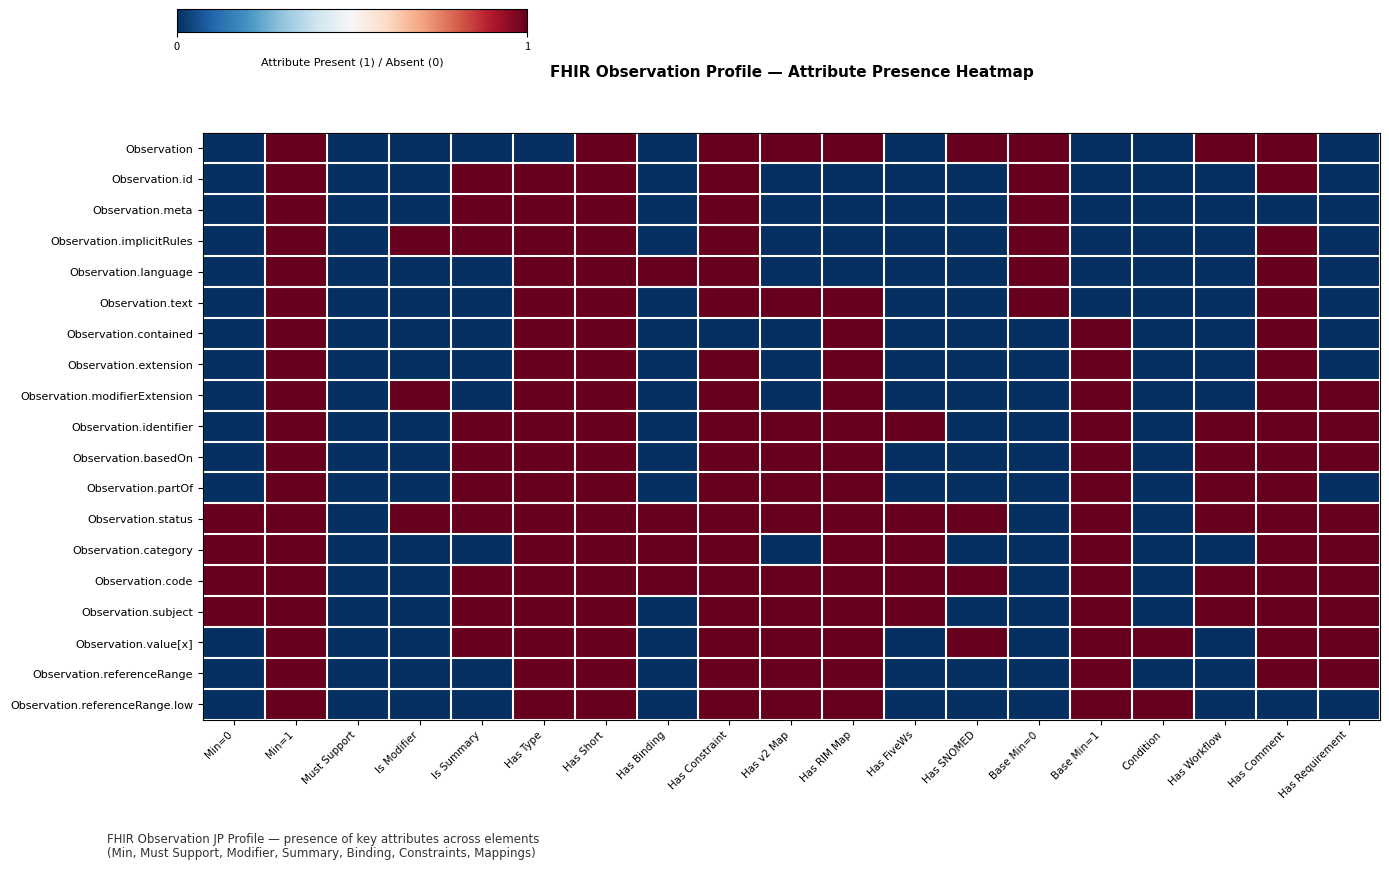

Reading right to left, what are all the values shown in this chart?

Observation: Has Requirement=0	Has Comment=1	Has Workflow=1	Condition=0	Base Min=1=0	Base Min=0=1	Has SNOMED=1	Has FiveWs=0	Has RIM Map=1	Has v2 Map=1	Has Constraint=1	Has Binding=0	Has Short=1	Has Type=0	Is Summary=0	Is Modifier=0	Must Support=0	Min=1=1	Min=0=0
Observation.id: Has Requirement=0	Has Comment=1	Has Workflow=0	Condition=0	Base Min=1=0	Base Min=0=1	Has SNOMED=0	Has FiveWs=0	Has RIM Map=0	Has v2 Map=0	Has Constraint=1	Has Binding=0	Has Short=1	Has Type=1	Is Summary=1	Is Modifier=0	Must Support=0	Min=1=1	Min=0=0
Observation.meta: Has Requirement=0	Has Comment=0	Has Workflow=0	Condition=0	Base Min=1=0	Base Min=0=1	Has SNOMED=0	Has FiveWs=0	Has RIM Map=0	Has v2 Map=0	Has Constraint=1	Has Binding=0	Has Short=1	Has Type=1	Is Summary=1	Is Modifier=0	Must Support=0	Min=1=1	Min=0=0
Observation.implicitRules: Has Requirement=0	Has Comment=1	Has Workflow=0	Condition=0	Base Min=1=0	Base Min=0=1	Has SNOMED=0	Has FiveWs=0	Has RIM Map=0	Has v2 Map=0	Has Constraint=1	Has Binding=0	Has Short=1	Has Type=1	Is Summary=1	Is Modifier=1	Must Support=0	Min=1=1	Min=0=0
Observation.language: Has Requirement=0	Has Comment=1	Has Workflow=0	Condition=0	Base Min=1=0	Base Min=0=1	Has SNOMED=0	Has FiveWs=0	Has RIM Map=0	Has v2 Map=0	Has Constraint=1	Has Binding=1	Has Short=1	Has Type=1	Is Summary=0	Is Modifier=0	Must Support=0	Min=1=1	Min=0=0
Observation.text: Has Requirement=0	Has Comment=1	Has Workflow=0	Condition=0	Base Min=1=0	Base Min=0=1	Has SNOMED=0	Has FiveWs=0	Has RIM Map=1	Has v2 Map=1	Has Constraint=1	Has Binding=0	Has Short=1	Has Type=1	Is Summary=0	Is Modifier=0	Must Support=0	Min=1=1	Min=0=0
Observation.contained: Has Requirement=0	Has Comment=1	Has Workflow=0	Condition=0	Base Min=1=1	Base Min=0=0	Has SNOMED=0	Has FiveWs=0	Has RIM Map=1	Has v2 Map=0	Has Constraint=0	Has Binding=0	Has Short=1	Has Type=1	Is Summary=0	Is Modifier=0	Must Support=0	Min=1=1	Min=0=0
Observation.extension: Has Requirement=0	Has Comment=1	Has Workflow=0	Condition=0	Base Min=1=1	Base Min=0=0	Has SNOMED=0	Has FiveWs=0	Has RIM Map=1	Has v2 Map=0	Has Constraint=1	Has Binding=0	Has Short=1	Has Type=1	Is Summary=0	Is Modifier=0	Must Support=0	Min=1=1	Min=0=0
Observation.modifierExtension: Has Requirement=1	Has Comment=1	Has Workflow=0	Condition=0	Base Min=1=1	Base Min=0=0	Has SNOMED=0	Has FiveWs=0	Has RIM Map=1	Has v2 Map=0	Has Constraint=1	Has Binding=0	Has Short=1	Has Type=1	Is Summary=0	Is Modifier=1	Must Support=0	Min=1=1	Min=0=0
Observation.identifier: Has Requirement=1	Has Comment=1	Has Workflow=1	Condition=0	Base Min=1=1	Base Min=0=0	Has SNOMED=0	Has FiveWs=1	Has RIM Map=1	Has v2 Map=1	Has Constraint=1	Has Binding=0	Has Short=1	Has Type=1	Is Summary=1	Is Modifier=0	Must Support=0	Min=1=1	Min=0=0
Observation.basedOn: Has Requirement=1	Has Comment=1	Has Workflow=1	Condition=0	Base Min=1=1	Base Min=0=0	Has SNOMED=0	Has FiveWs=0	Has RIM Map=1	Has v2 Map=1	Has Constraint=1	Has Binding=0	Has Short=1	Has Type=1	Is Summary=1	Is Modifier=0	Must Support=0	Min=1=1	Min=0=0
Observation.partOf: Has Requirement=0	Has Comment=1	Has Workflow=1	Condition=0	Base Min=1=1	Base Min=0=0	Has SNOMED=0	Has FiveWs=0	Has RIM Map=1	Has v2 Map=1	Has Constraint=1	Has Binding=0	Has Short=1	Has Type=1	Is Summary=1	Is Modifier=0	Must Support=0	Min=1=1	Min=0=0
Observation.status: Has Requirement=1	Has Comment=1	Has Workflow=1	Condition=0	Base Min=1=1	Base Min=0=0	Has SNOMED=1	Has FiveWs=1	Has RIM Map=1	Has v2 Map=1	Has Constraint=1	Has Binding=1	Has Short=1	Has Type=1	Is Summary=1	Is Modifier=1	Must Support=0	Min=1=1	Min=0=1
Observation.category: Has Requirement=1	Has Comment=1	Has Workflow=0	Condition=0	Base Min=1=1	Base Min=0=0	Has SNOMED=0	Has FiveWs=1	Has RIM Map=1	Has v2 Map=0	Has Constraint=1	Has Binding=1	Has Short=1	Has Type=1	Is Summary=0	Is Modifier=0	Must Support=0	Min=1=1	Min=0=1
Observation.code: Has Requirement=1	Has Comment=1	Has Workflow=1	Condition=0	Base Min=1=1	Base Min=0=0	Has SNOMED=1	Has FiveWs=1	Has RIM Map=1	Has v2 Map=1	Has Constraint=1	Has Binding=1	Has Short=1	Has Type=1	Is Summary=1	Is Modifier=0	Must Support=0	Min=1=1	Min=0=1
Observation.subject: Has Requirement=1	Has Comment=1	Has Workflow=1	Condition=0	Base Min=1=1	Base Min=0=0	Has SNOMED=0	Has FiveWs=1	Has RIM Map=1	Has v2 Map=1	Has Constraint=1	Has Binding=0	Has Short=1	Has Type=1	Is Summary=1	Is Modifier=0	Must Support=0	Min=1=1	Min=0=1
Observation.value[x]: Has Requirement=1	Has Comment=1	Has Workflow=0	Condition=1	Base Min=1=1	Base Min=0=0	Has SNOMED=1	Has FiveWs=0	Has RIM Map=1	Has v2 Map=1	Has Constraint=1	Has Binding=0	Has Short=1	Has Type=1	Is Summary=1	Is Modifier=0	Must Support=0	Min=1=1	Min=0=0
Observation.referenceRange: Has Requirement=1	Has Comment=1	Has Workflow=0	Condition=0	Base Min=1=1	Base Min=0=0	Has SNOMED=0	Has FiveWs=0	Has RIM Map=1	Has v2 Map=1	Has Constraint=1	Has Binding=0	Has Short=1	Has Type=1	Is Summary=0	Is Modifier=0	Must Support=0	Min=1=1	Min=0=0
Observation.referenceRange.low: Has Requirement=0	Has Comment=0	Has Workflow=0	Condition=1	Base Min=1=1	Base Min=0=0	Has SNOMED=0	Has FiveWs=0	Has RIM Map=1	Has v2 Map=1	Has Constraint=1	Has Binding=0	Has Short=1	Has Type=1	Is Summary=0	Is Modifier=0	Must Support=0	Min=1=1	Min=0=0